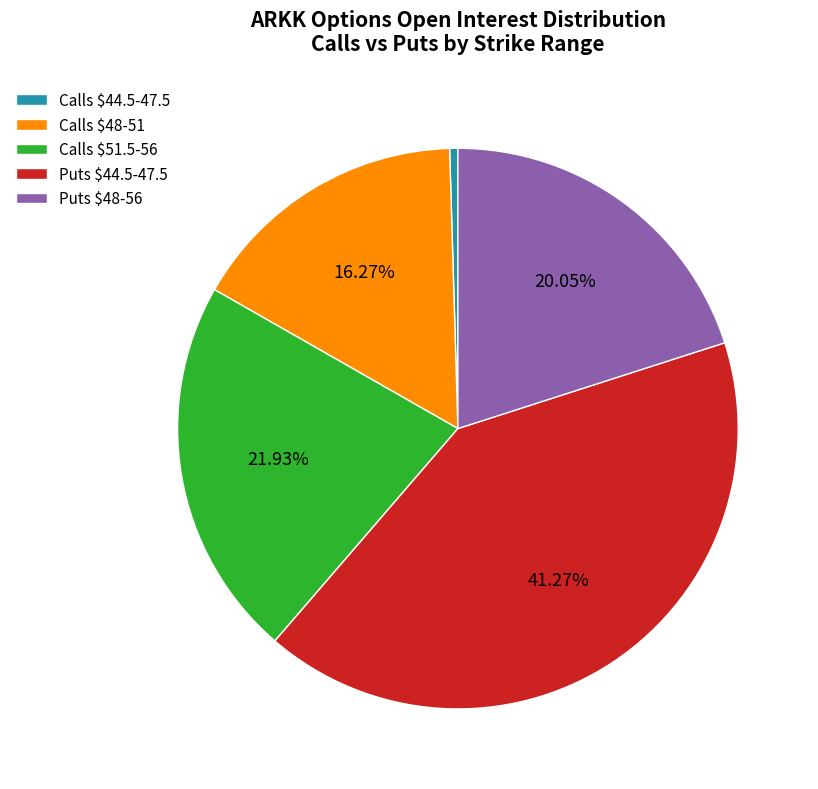

Does any single category account for the majority?

No